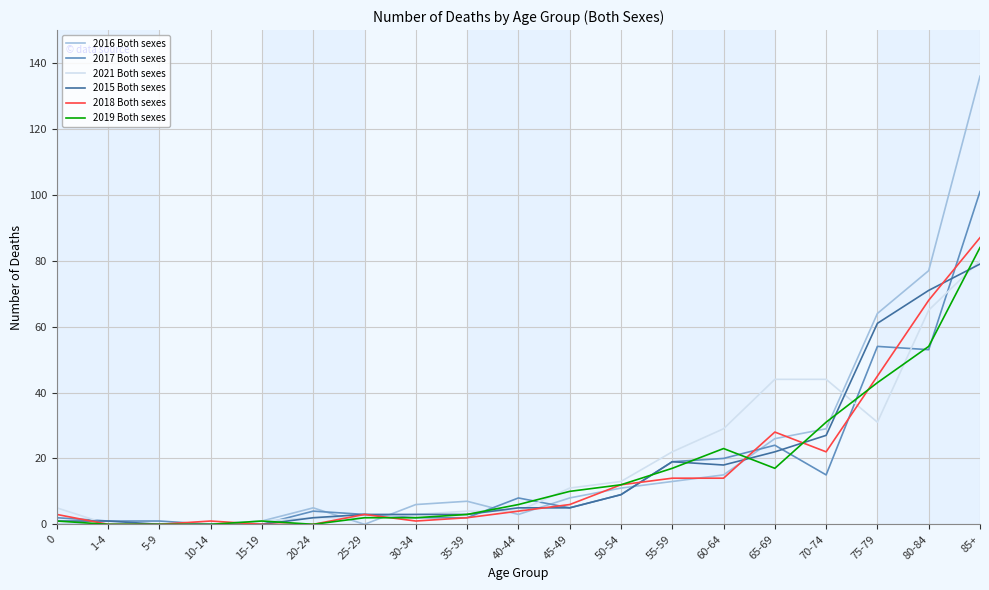

At which category is the sum across all series the highest?

85+